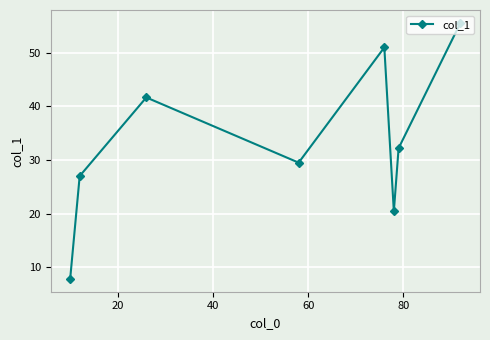

How many points are higher than both their immediate neighbors (excluding endpoints)?

2